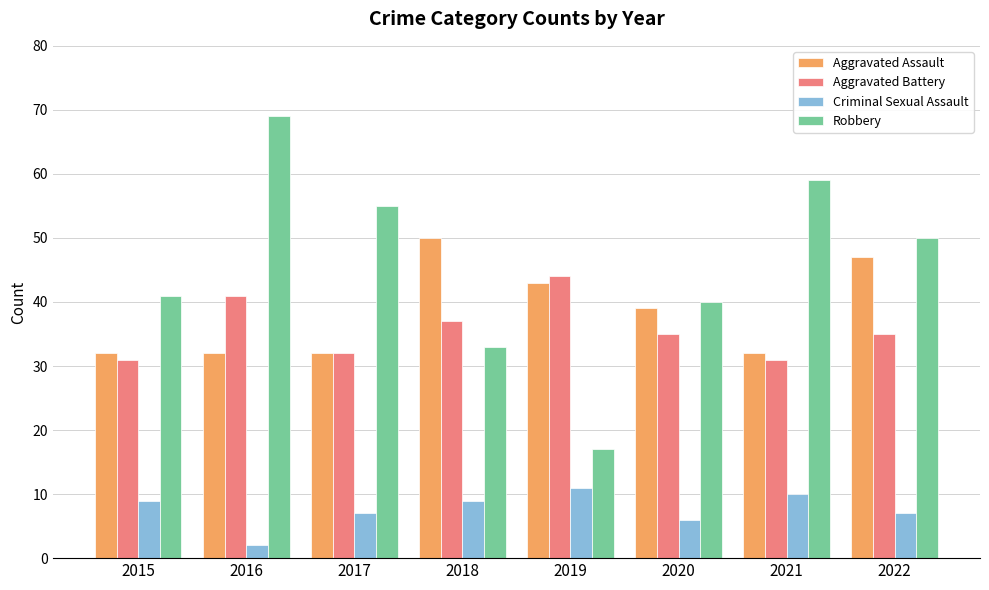

Rank the series at 2020 from highest to lowest value.

Robbery, Aggravated Assault, Aggravated Battery, Criminal Sexual Assault